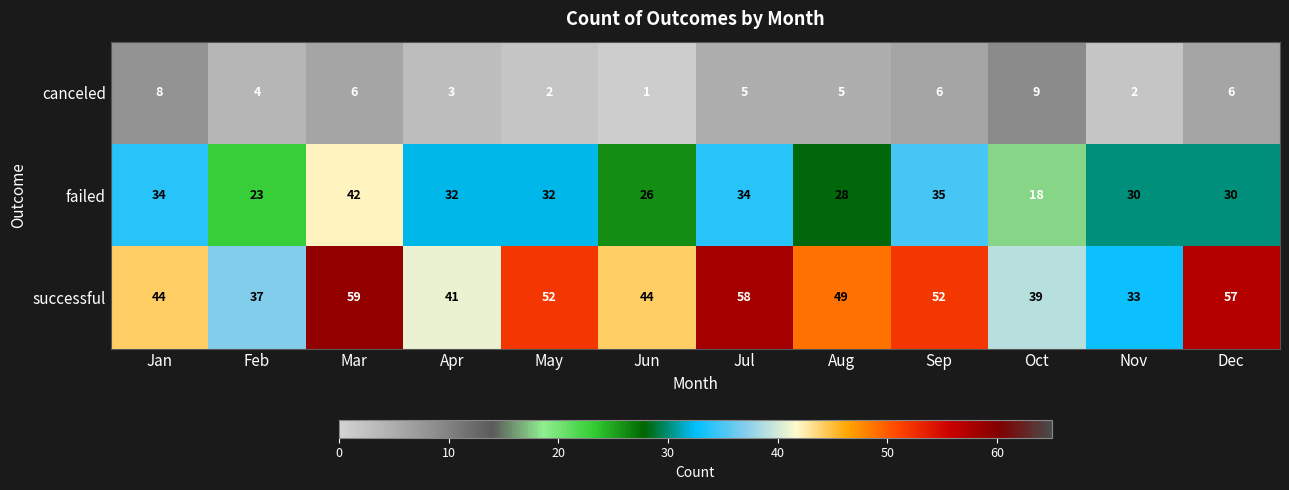

What is the average value of the canceled series?

5